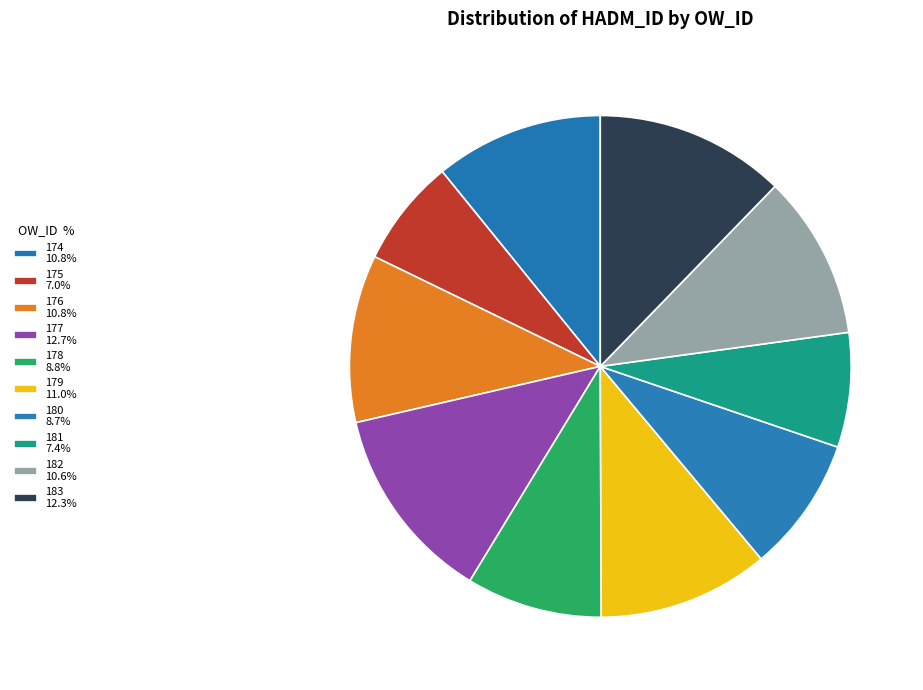

To the nearest percent, what percentage of the pie is 180?

9%